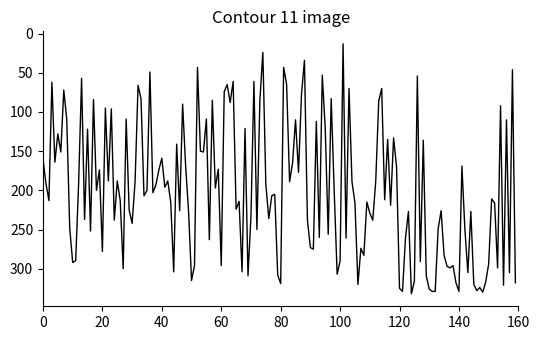

What is the minimum value shown in the chart?

13